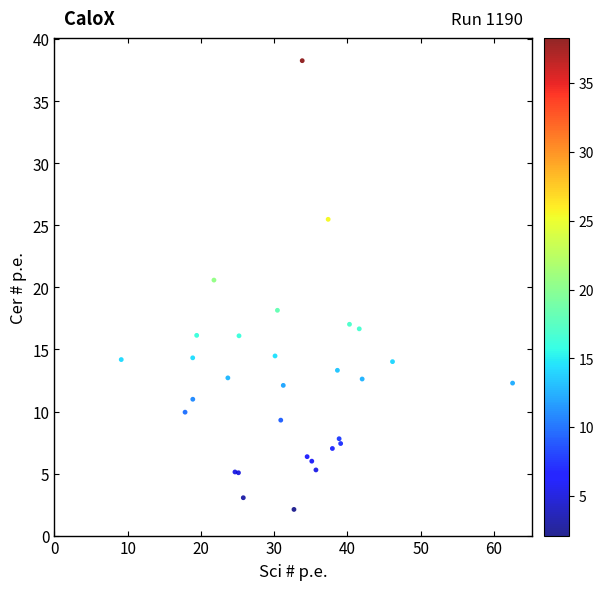

What Y value in the scatter plot is closest to 20?

20.6